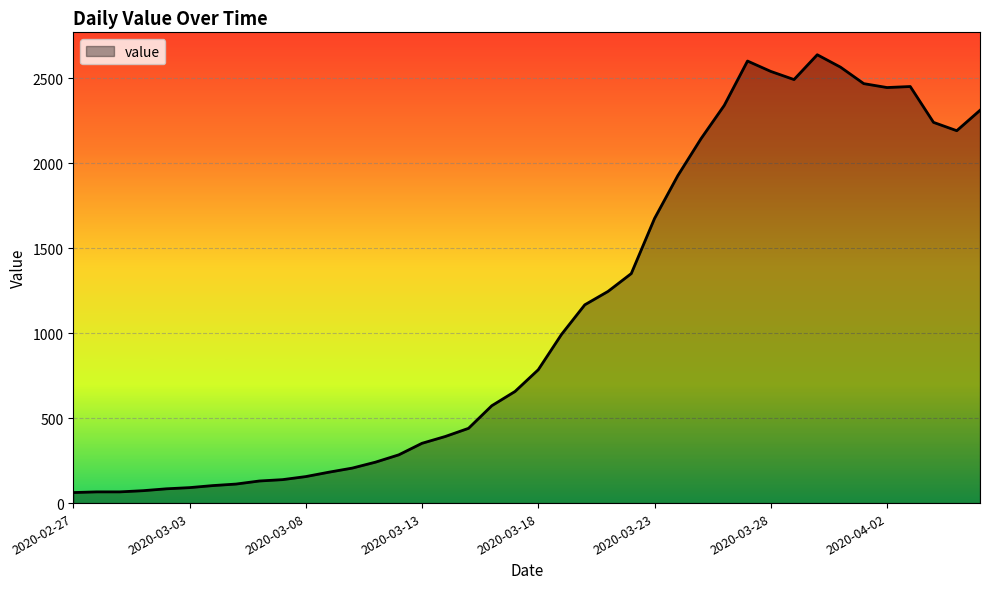

What is the minimum value shown in the chart?

62